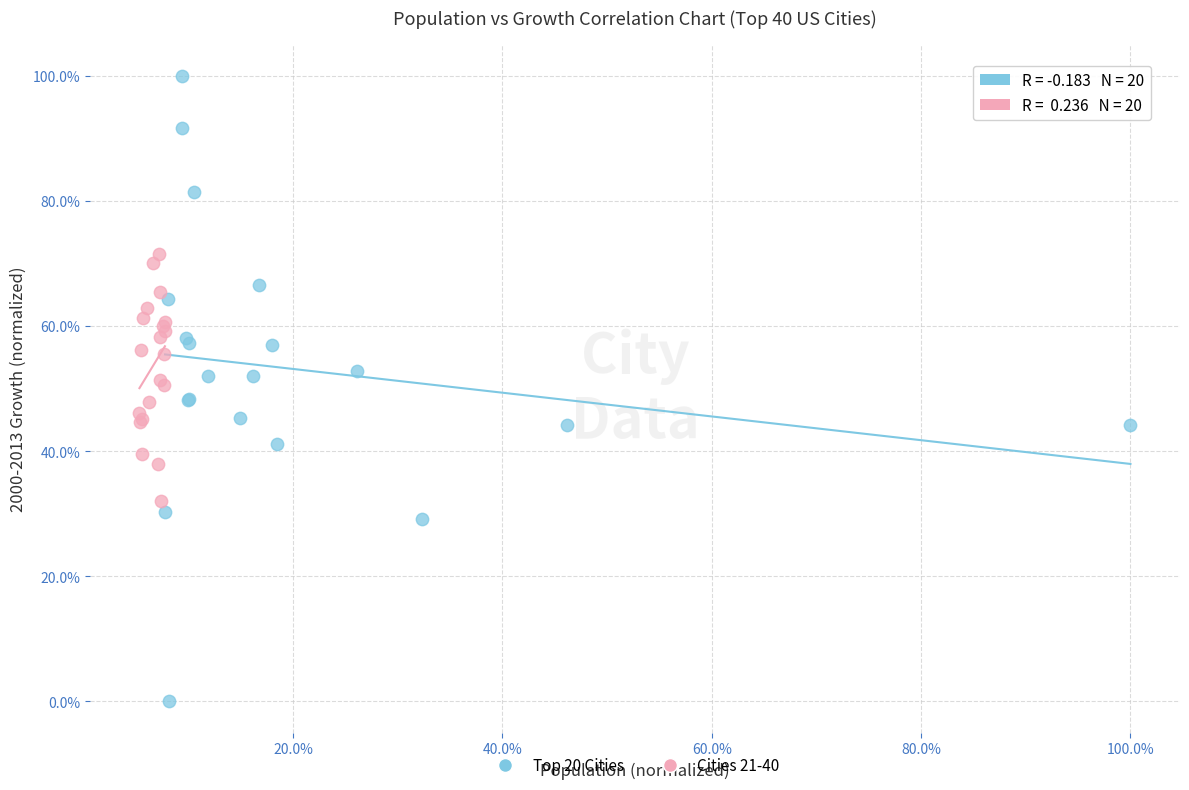

What are all the series names shown in the legend?

Top 20 Cities, Cities 21-40